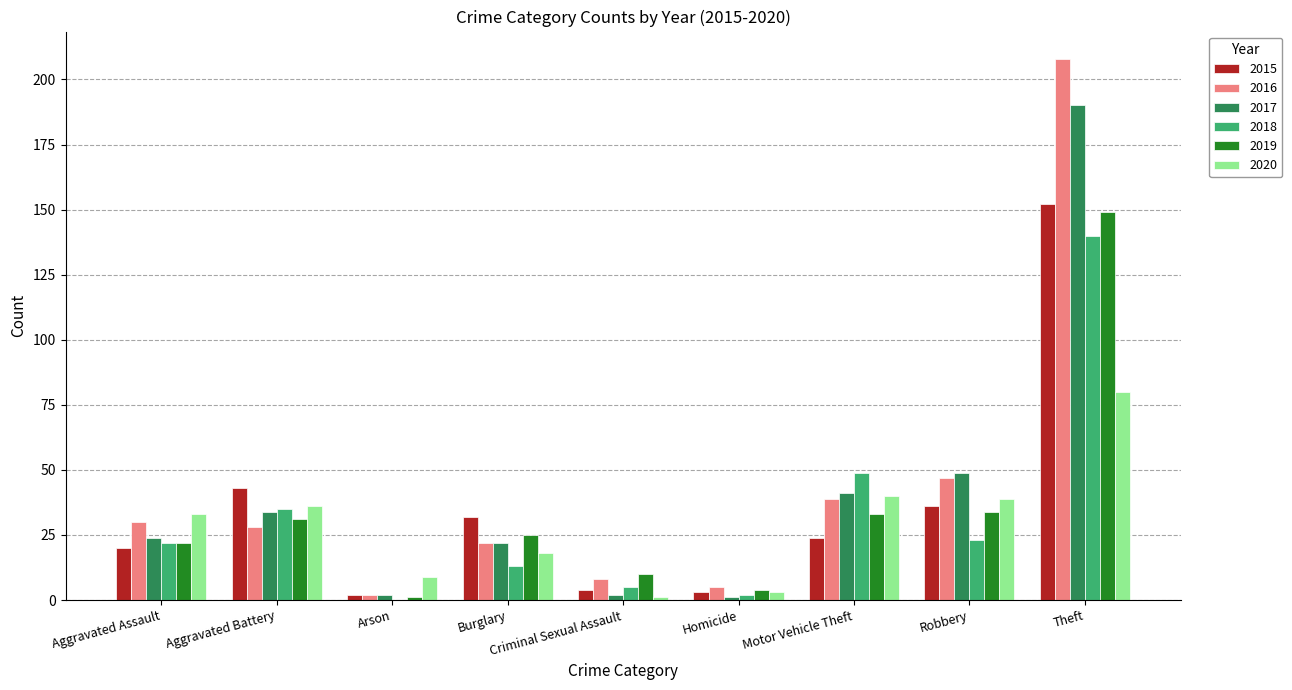

Which series has the largest total across all categories?

2016